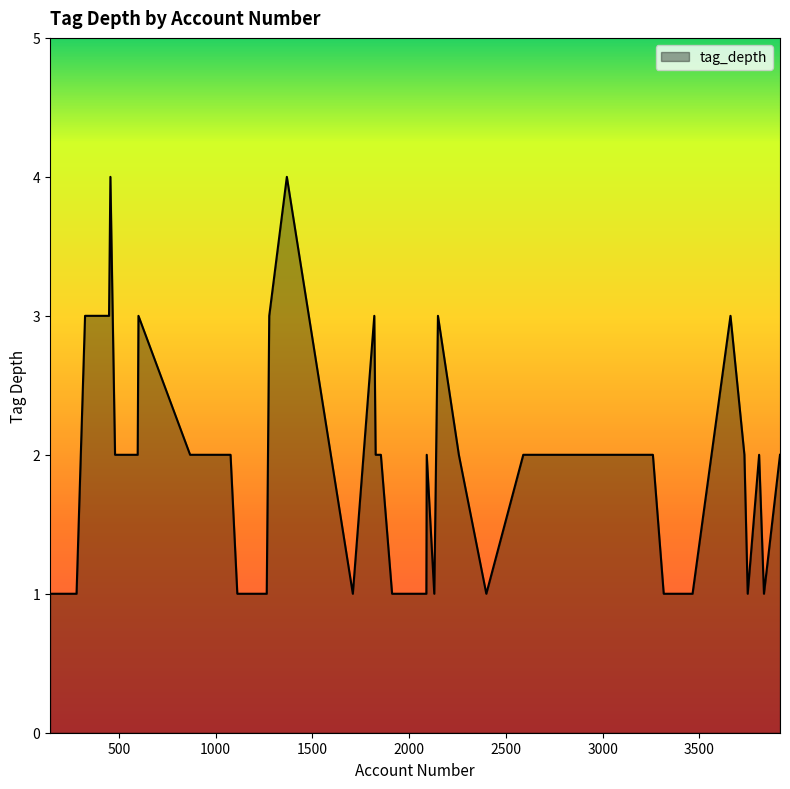

True or false: the data has more than 0 interior local peaks.

True